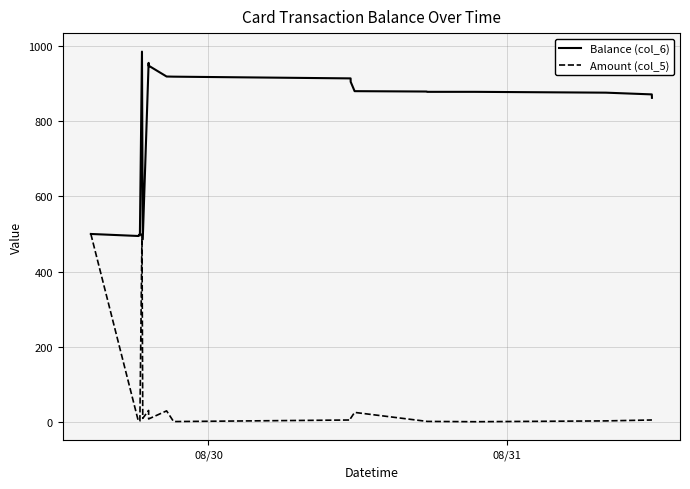

Which series has the largest total across all categories?

Balance (col_6)